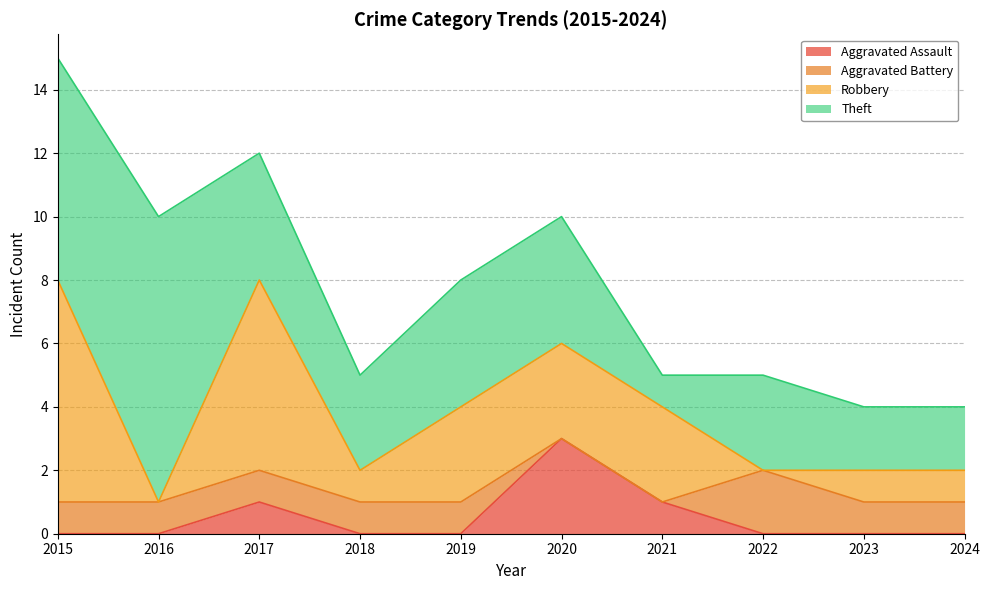

How many lines are shown in the chart?

4